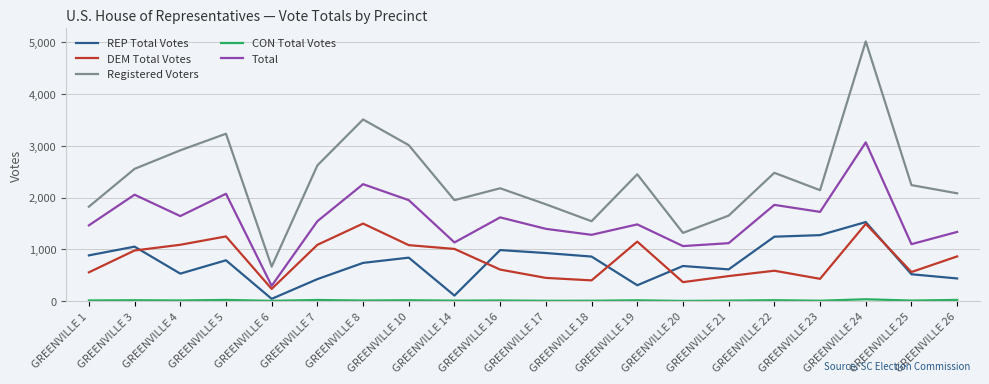

Between GREENVILLE 21 and GREENVILLE 23, which series saw the biggest shift?

REP Total Votes